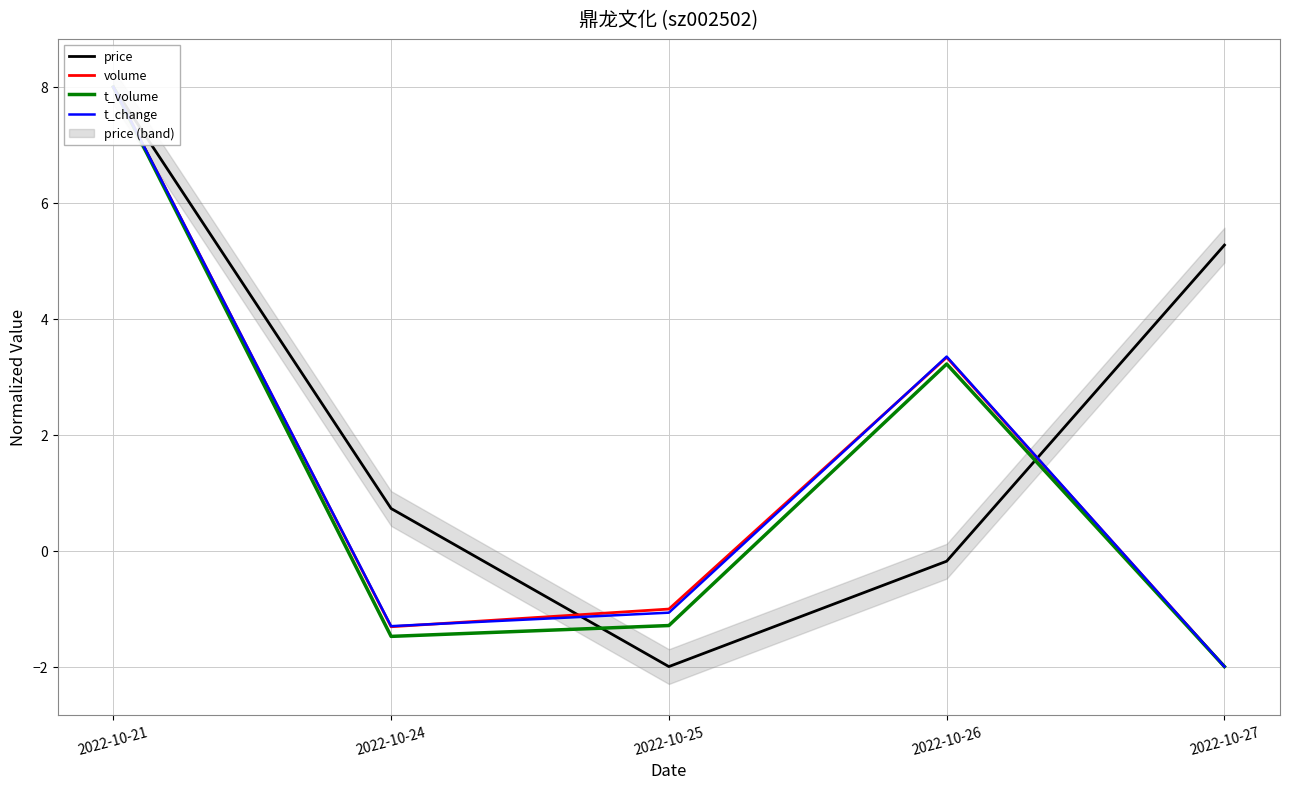

Does the chart display data point markers on the line(s)?

No